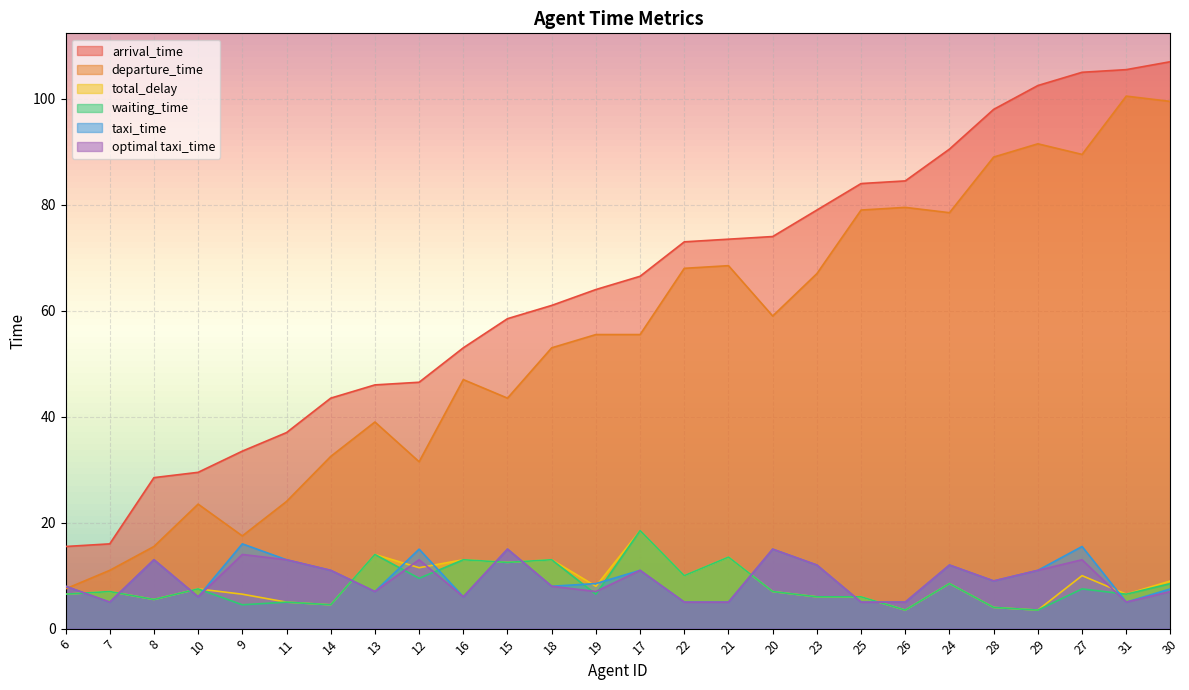

How many lines are shown in the chart?

6